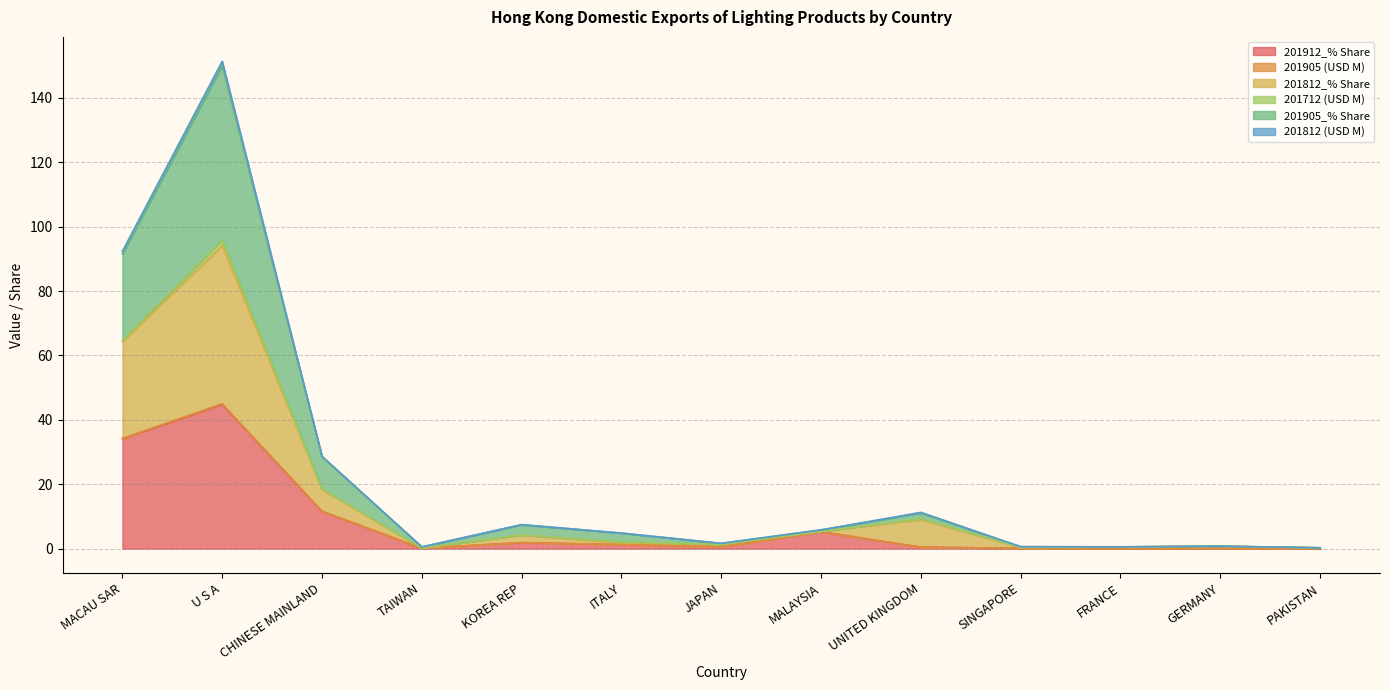

True or false: 201905 (USD M) has more than 1 interior local peaks.

True